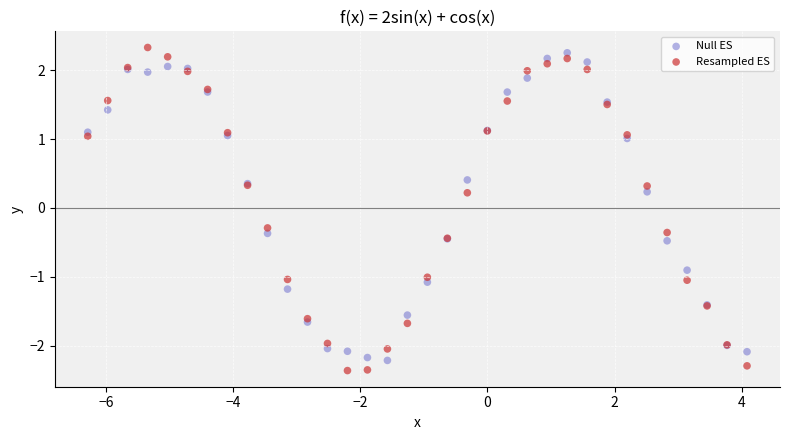

Which series reaches the minimum Y coordinate?

Resampled ES